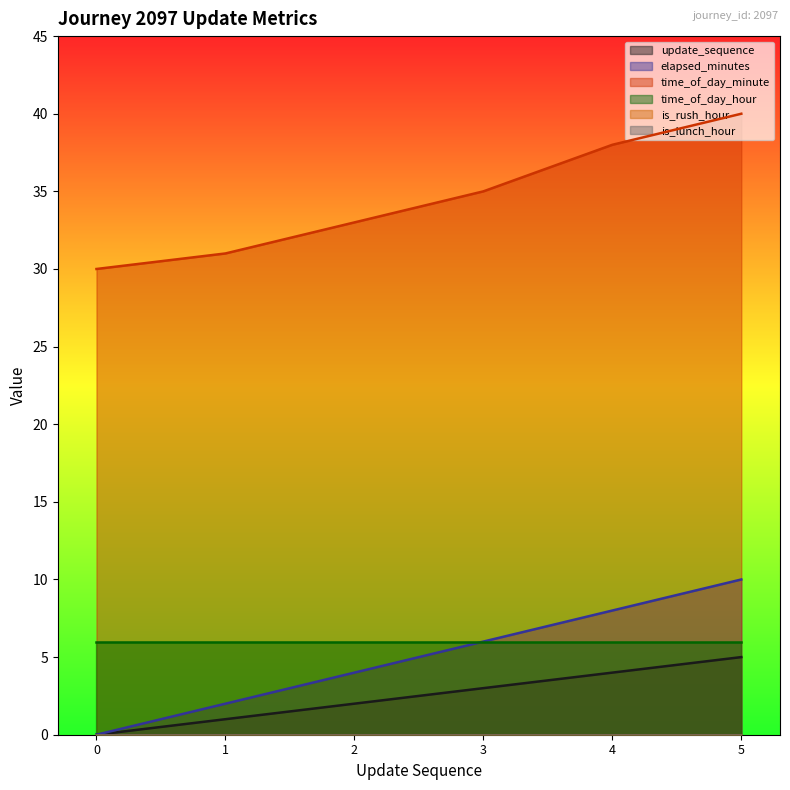

Which series has the widest spread of values?

elapsed_minutes